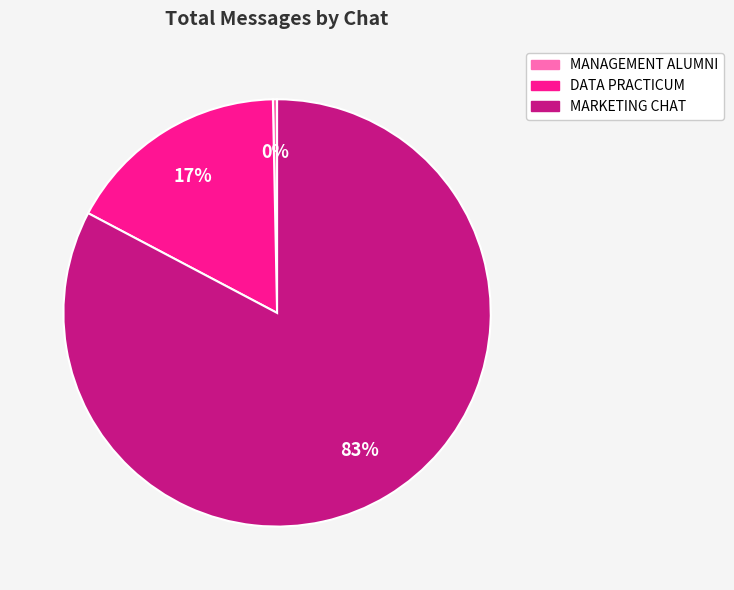

To the nearest percent, what is the combined percentage of MANAGEMENT ALUMNI and DATA PRACTICUM?

17%